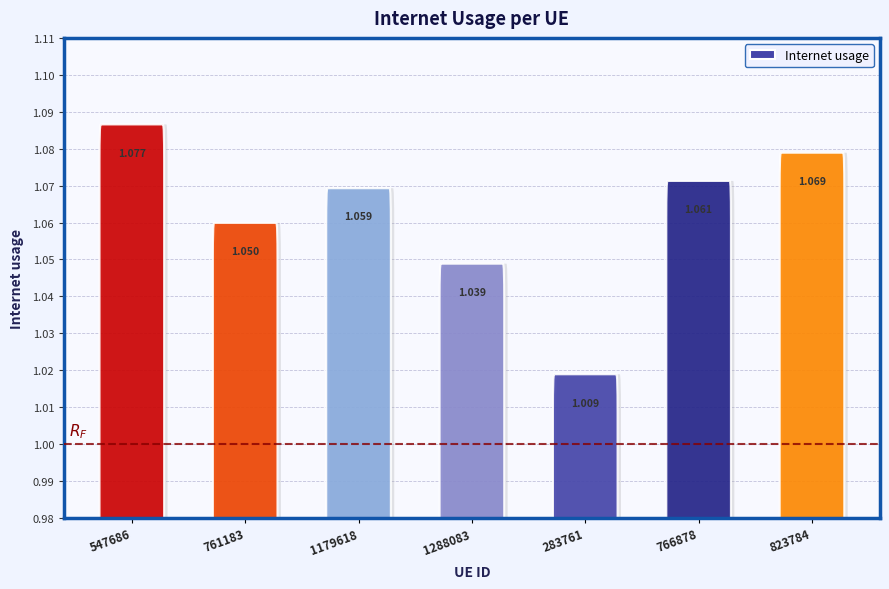

What is the value of the 1st bar from the left?

1.1